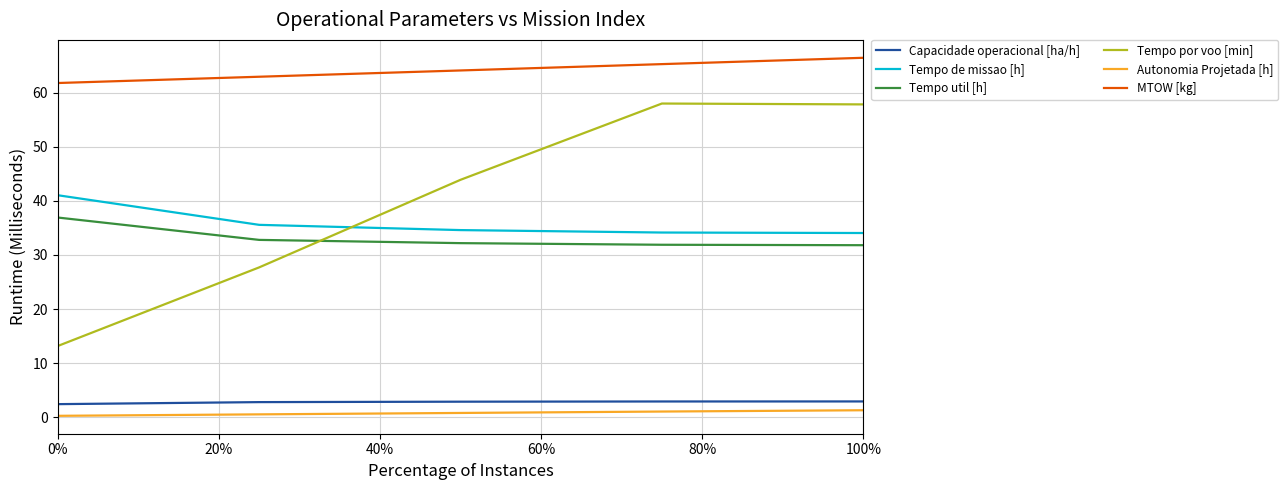

True or false: MTOW [kg] and Tempo por voo [min] cross at least once.

False